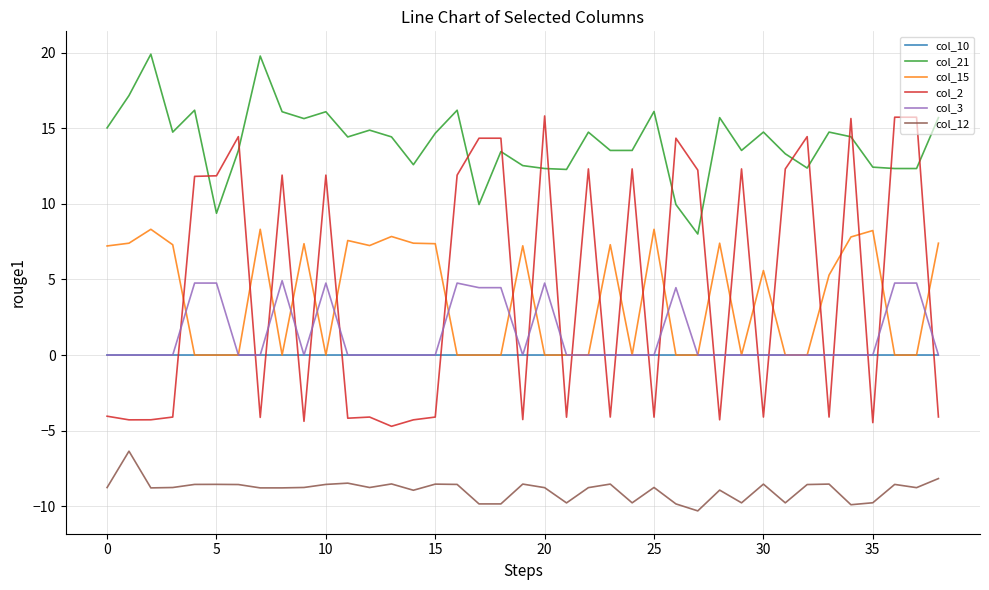

Does the chart display data point markers on the line(s)?

No